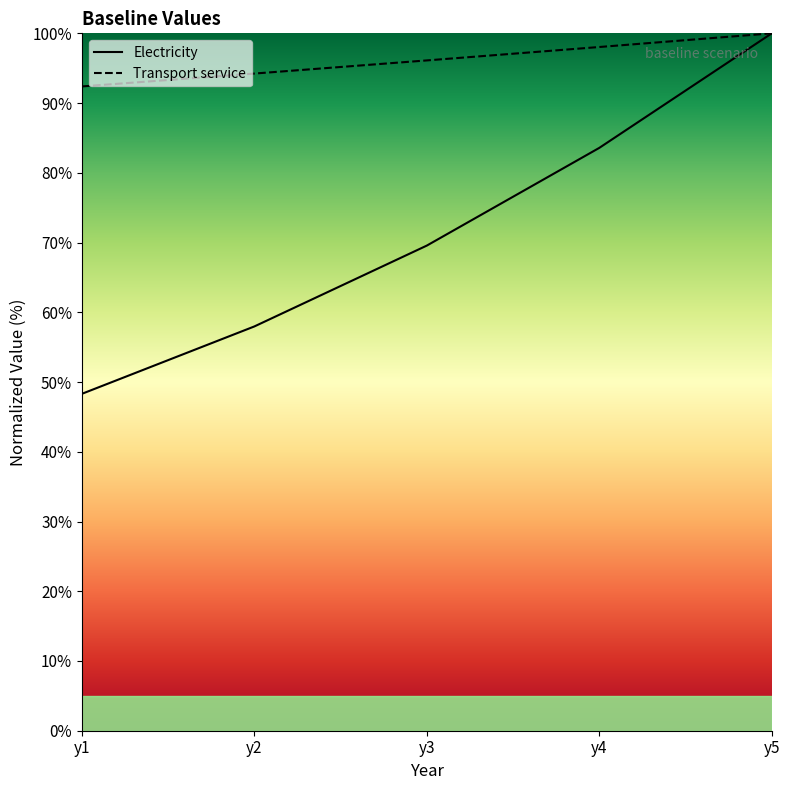

Reading left to right, list all the values displayed in this chart.

Electricity: y1=48.3	y2=58.0	y3=69.6	y4=83.6	y5=100.0
Transport service: y1=92.4	y2=94.2	y3=96.1	y4=98.0	y5=100.0